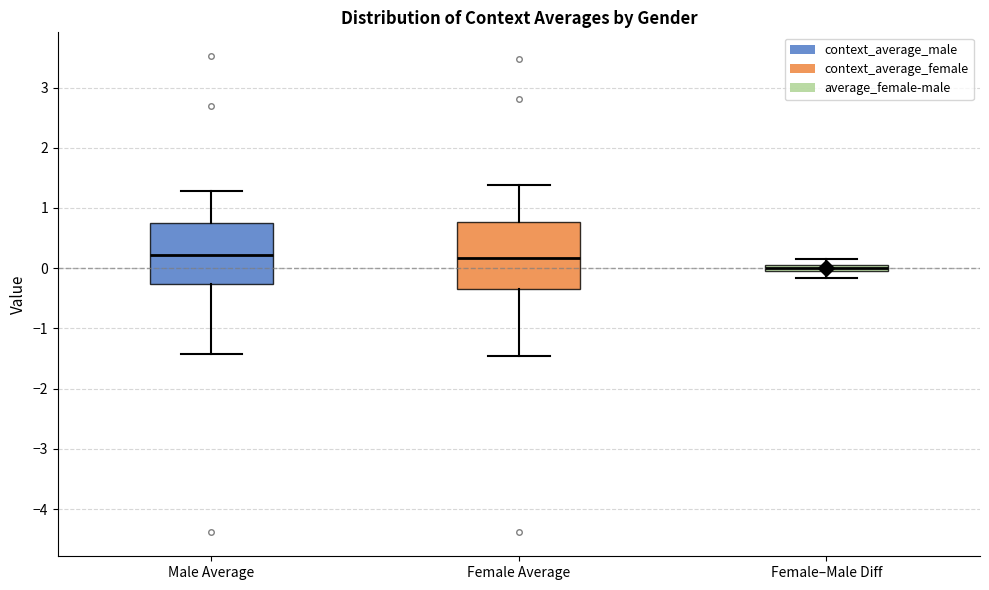

Which box has the lowest median line?

Female–Male Diff